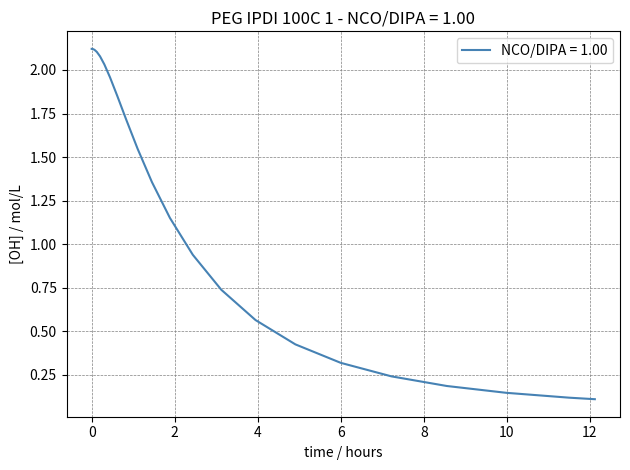

What is the maximum value shown in the chart?

2.1